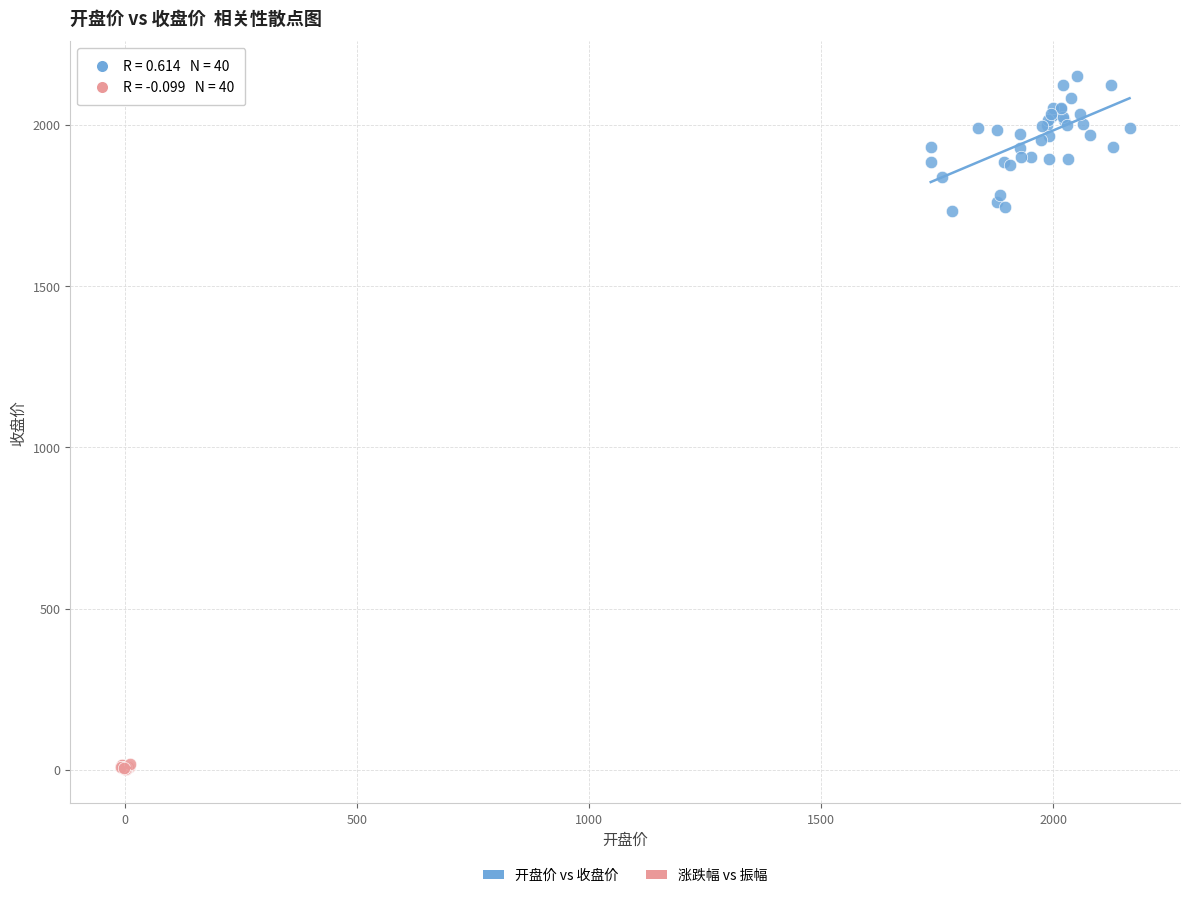

Which series contains the lowest Y value?

涨跌幅 vs 振幅